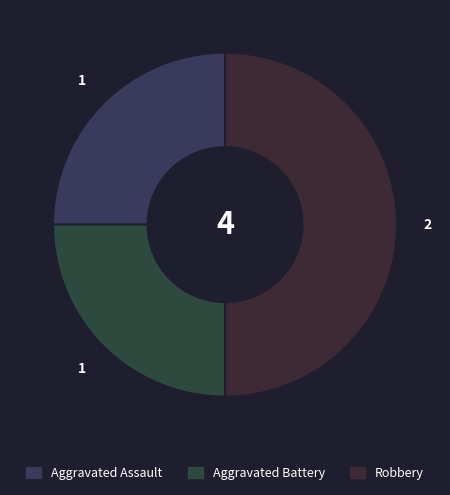

How many slices are in this pie chart?

3